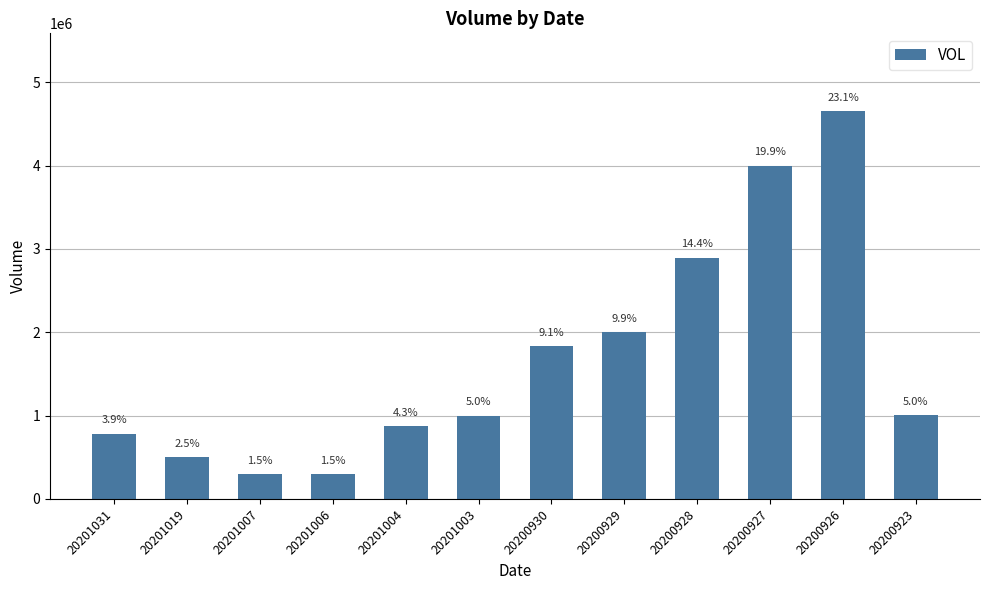

What is the value of the 1st bar from the left?

782768